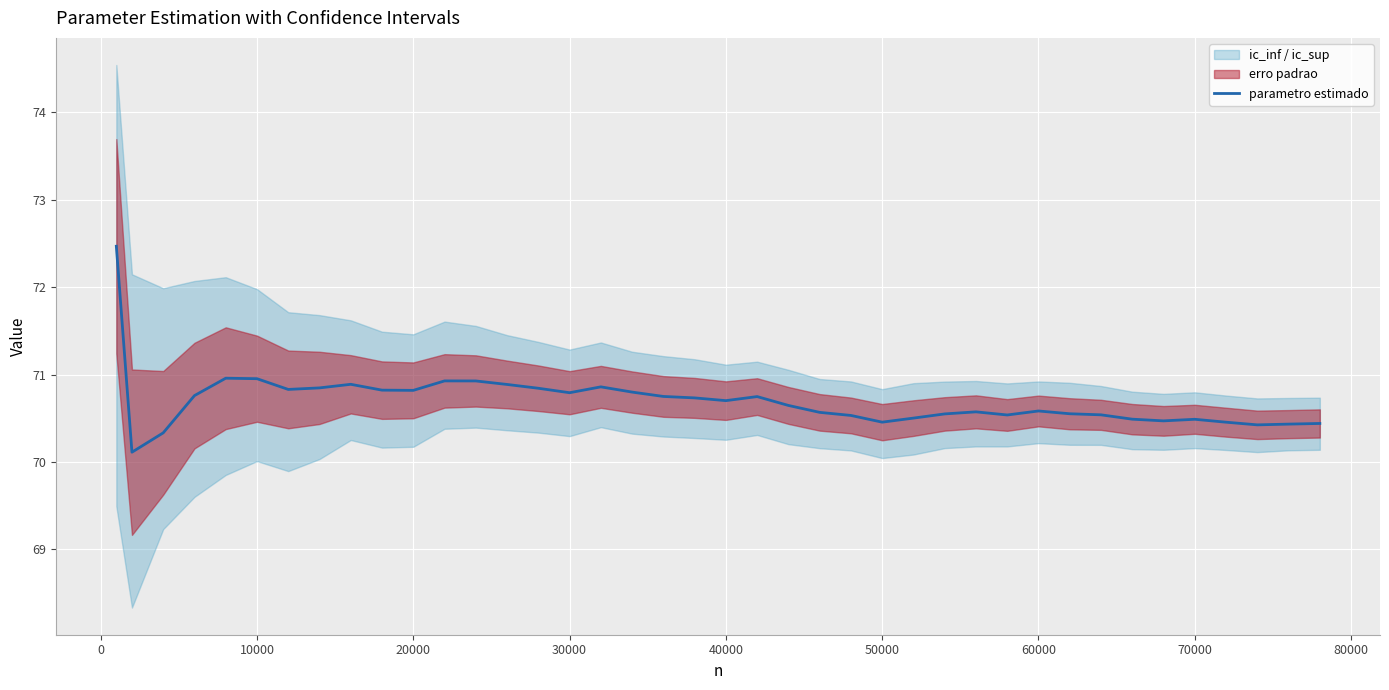

The parametro estimado series shows 71.0 at 10000. True or false?

True